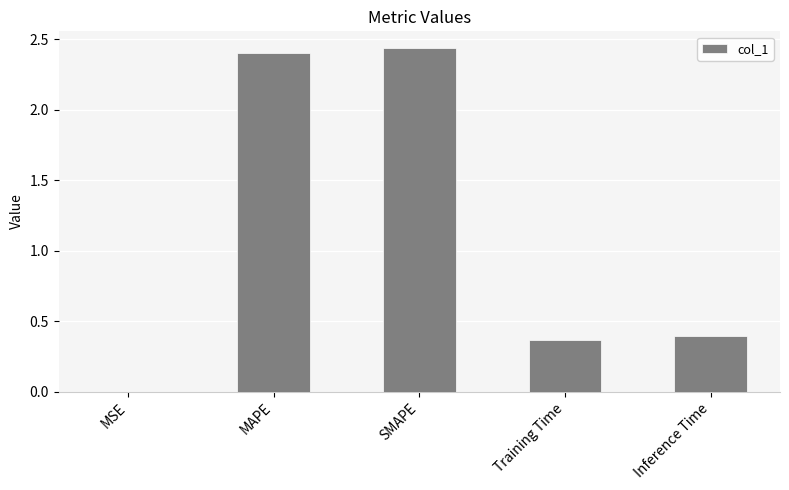

Are the bars grouped side by side (vs. stacked)?

No